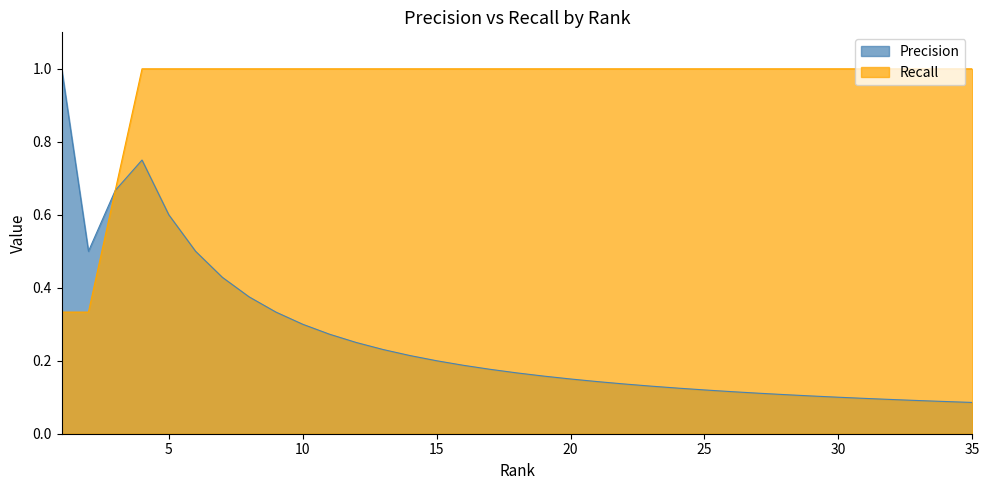

Rank the series at 25 from highest to lowest value.

Recall, Precision